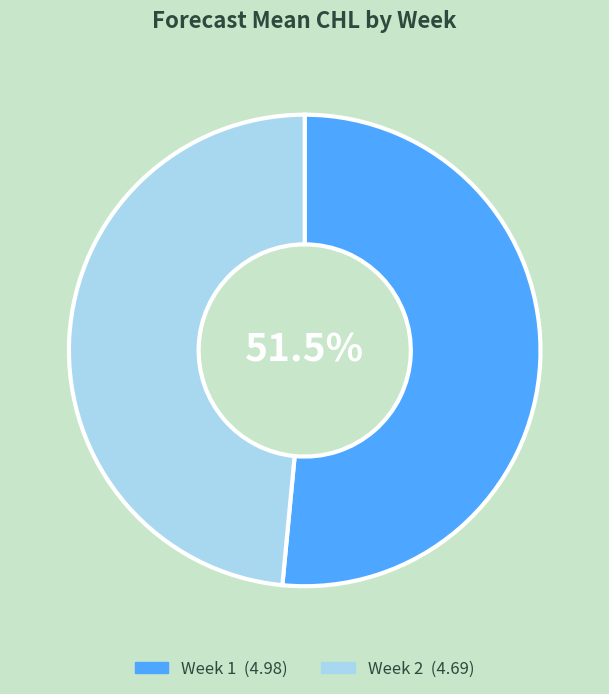

Is there any slice that represents more than half of the pie?

Yes